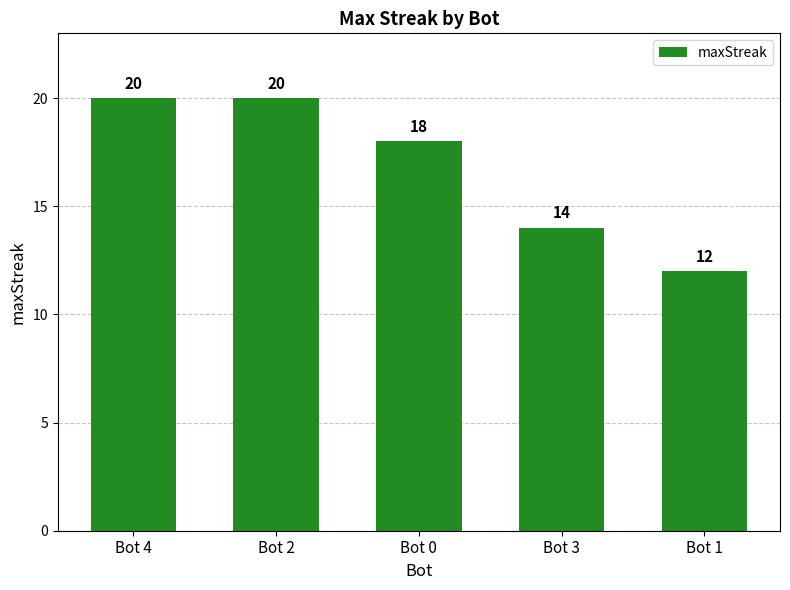

The value at Bot 1 is 20. True or false?

False